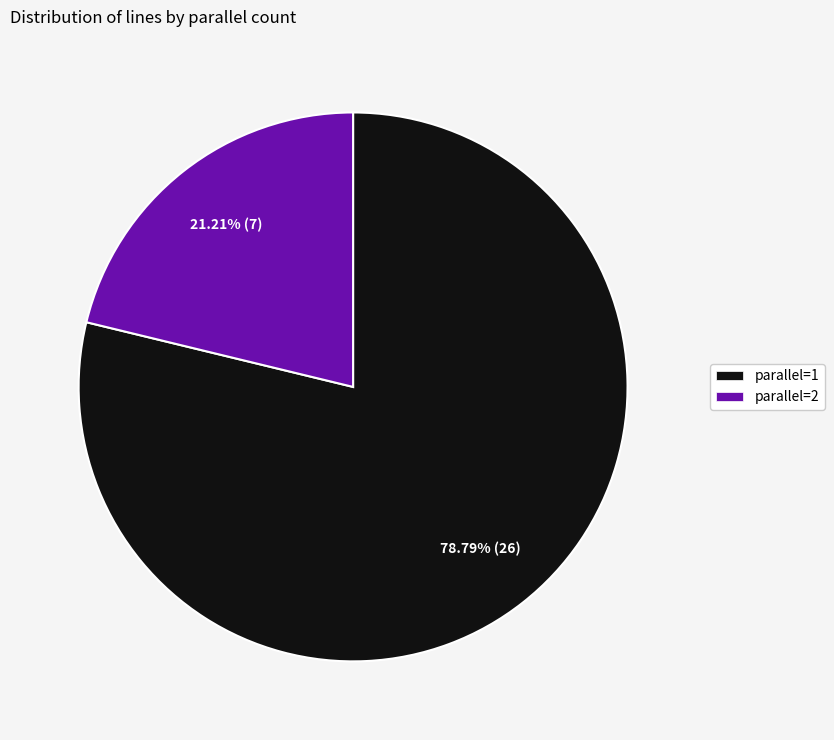

To the nearest percent, what is the average slice percentage?

50%